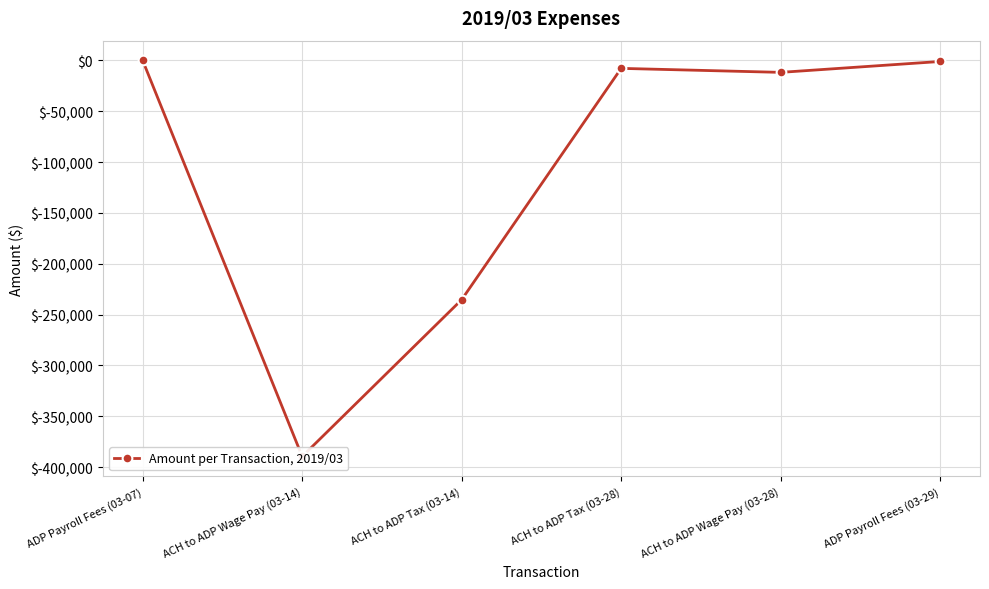

Reading right to left, transcribe all the data shown in this chart.

-1115.1	-11818.6	-7885.3	-235353.8	-389509.6	-113.3